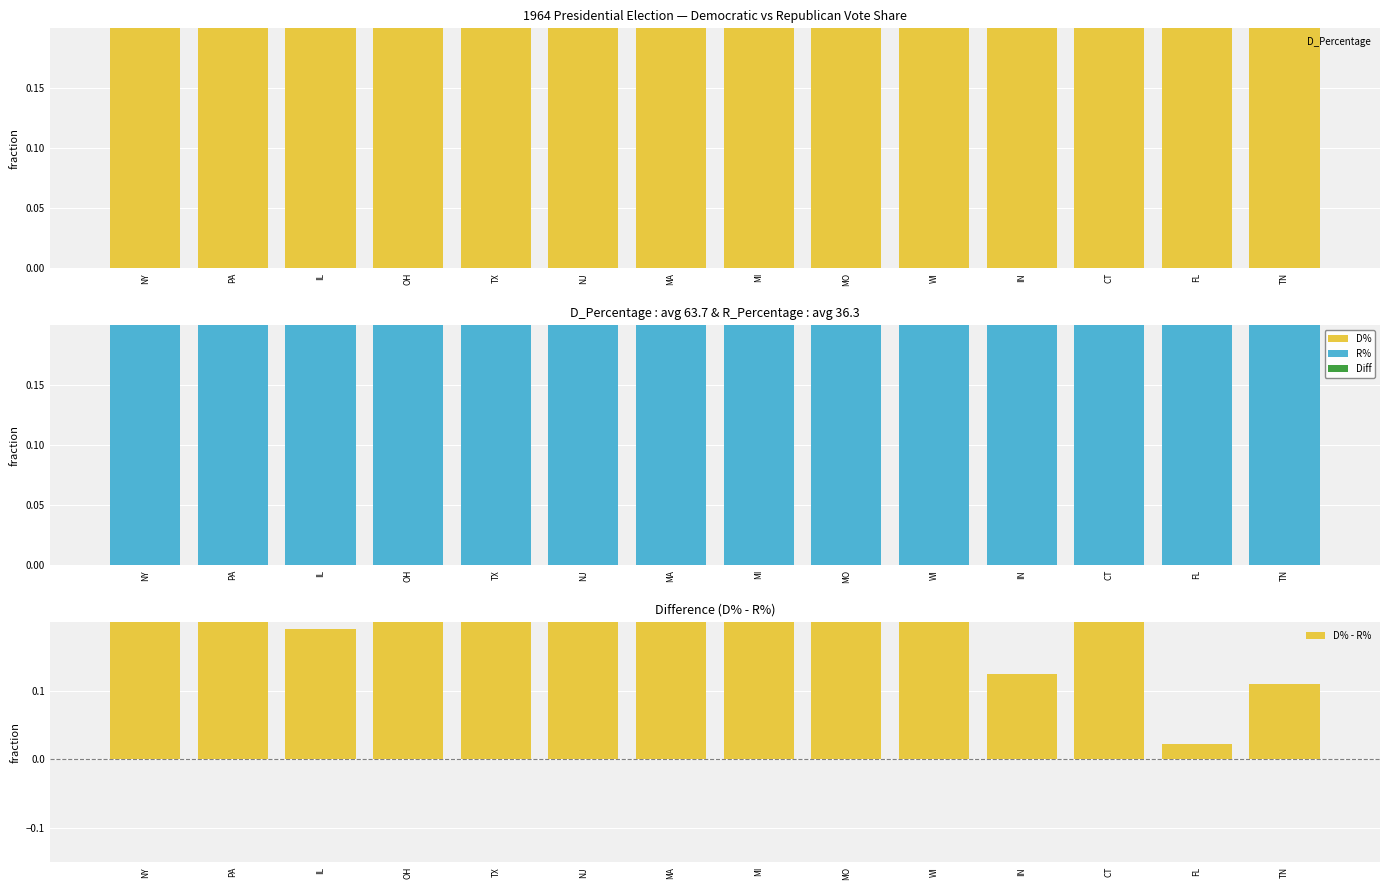

The value of D_Percentage at CT is 0.7. True or false?

True